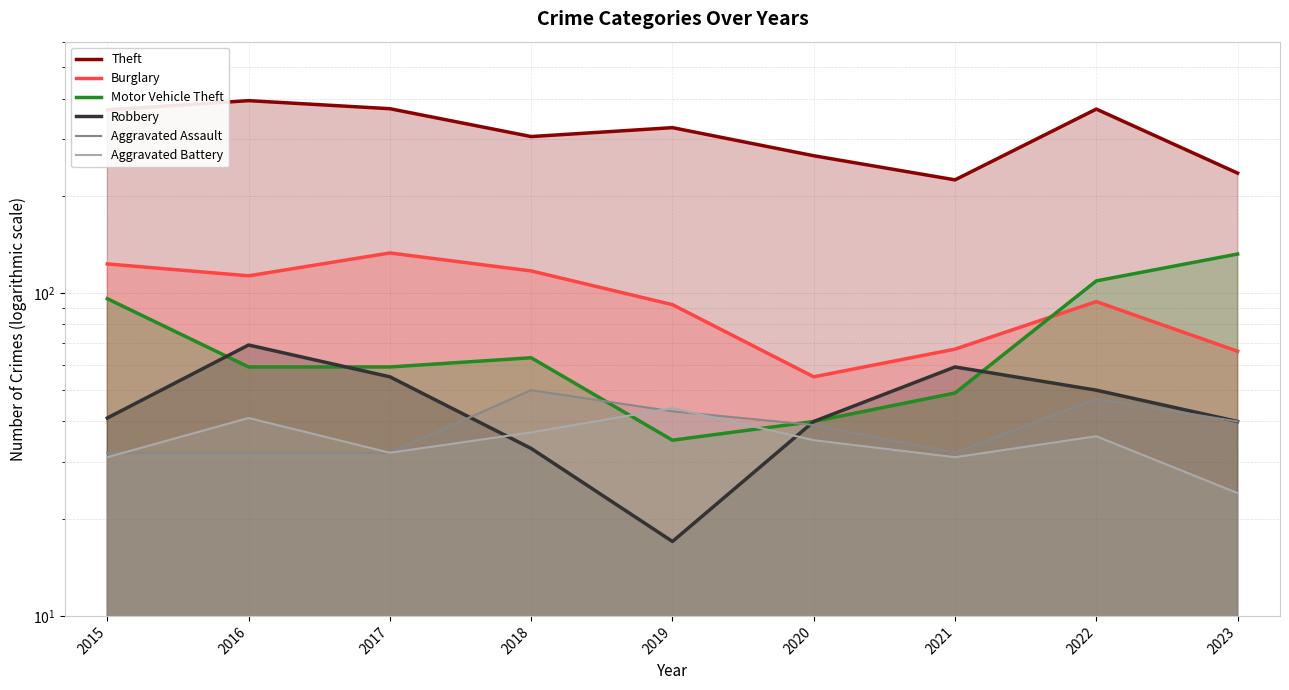

Rank the series by their maximum value, from lowest to highest.

Aggravated Battery, Aggravated Assault, Robbery, Motor Vehicle Theft, Burglary, Theft